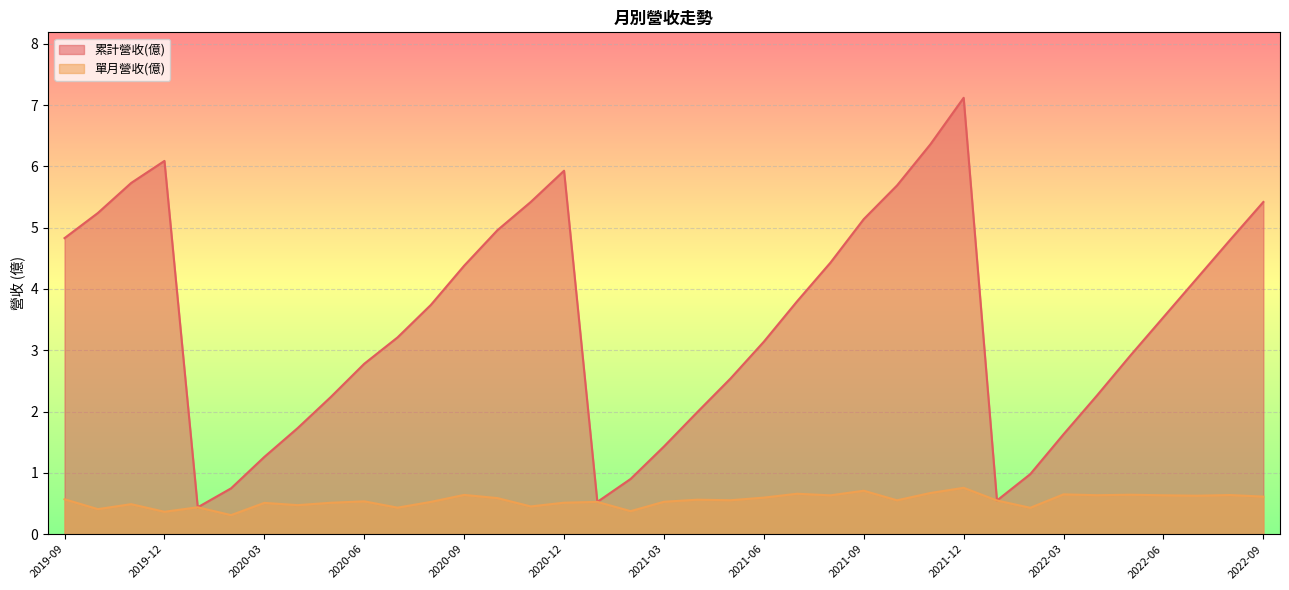

Reading left to right, list all the values displayed in this chart.

累計營收(億): 4.8	5.2	5.7	6.1	0.4	0.7	1.3	1.7	2.2	2.8	3.2	3.7	4.4	5.0	5.4	5.9	0.5	0.9	1.4	2.0	2.5	3.1	3.8	4.4	5.1	5.7	6.4	7.1	0.5	1.0	1.6	2.3	2.9	3.5	4.2	4.8	5.4
單月營收(億): 0.6	0.4	0.5	0.4	0.4	0.3	0.5	0.5	0.5	0.5	0.4	0.5	0.6	0.6	0.5	0.5	0.5	0.4	0.5	0.6	0.6	0.6	0.7	0.6	0.7	0.6	0.7	0.8	0.5	0.4	0.6	0.6	0.6	0.6	0.6	0.6	0.6